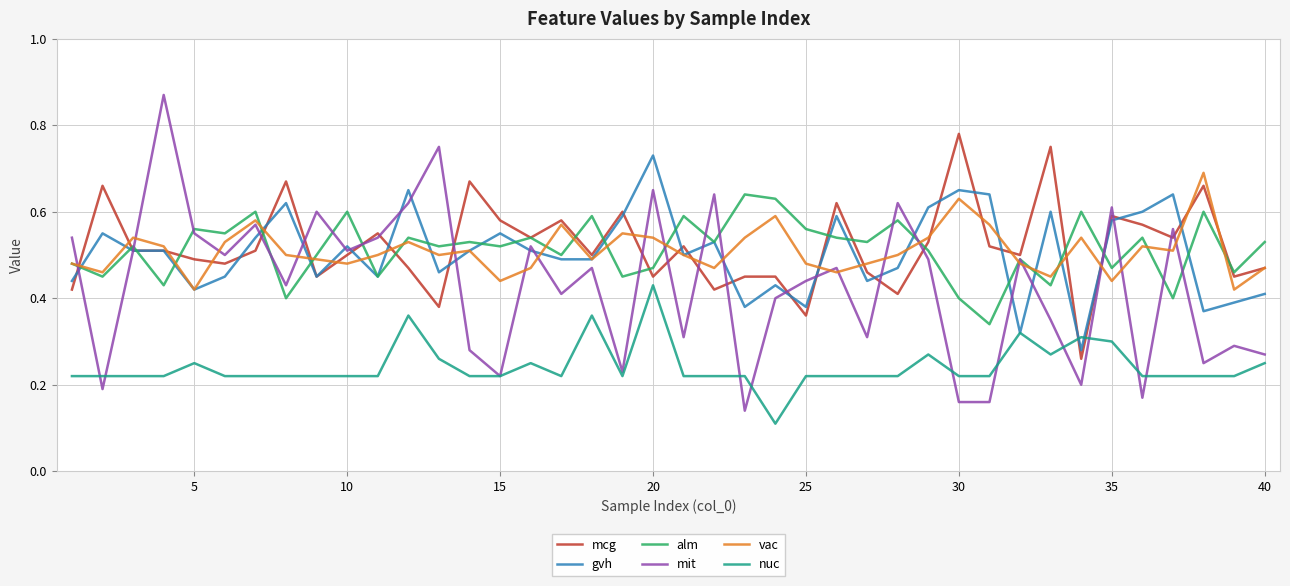

Which series has the largest range (max minus min)?

mit